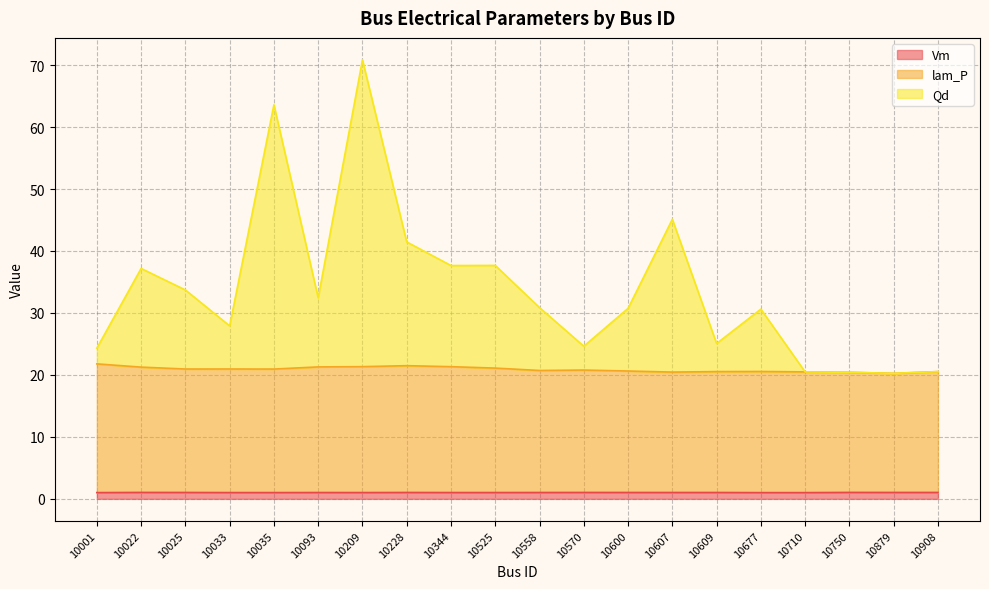

What is the total value across all series at 10035?

63.6